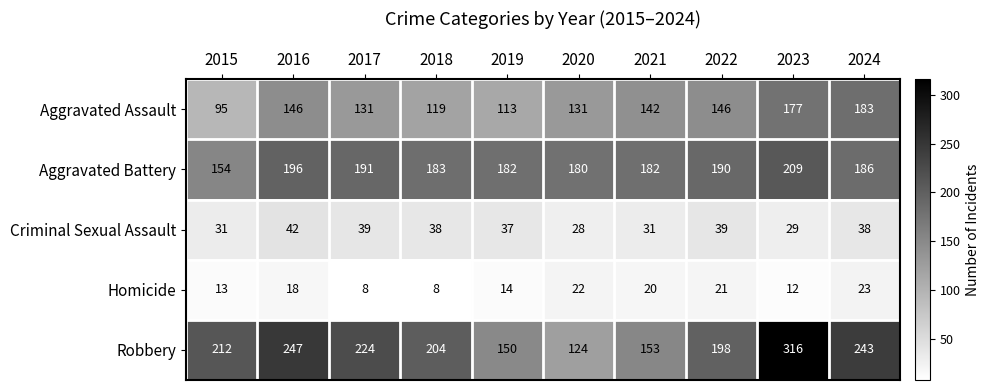

Read the Aggravated Assault value at 2018.

119